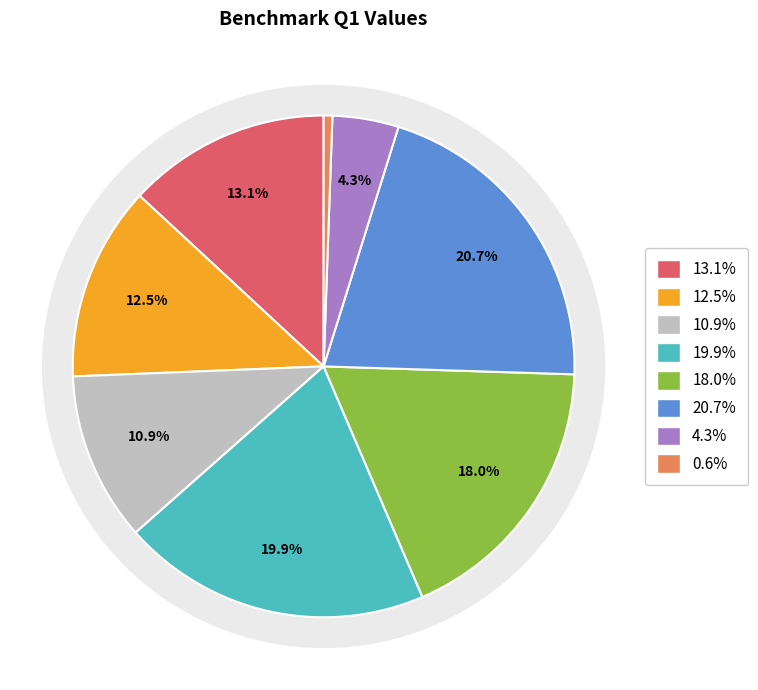

To the nearest percent, what portion does Call center abandonment rate (%) represent?

1%